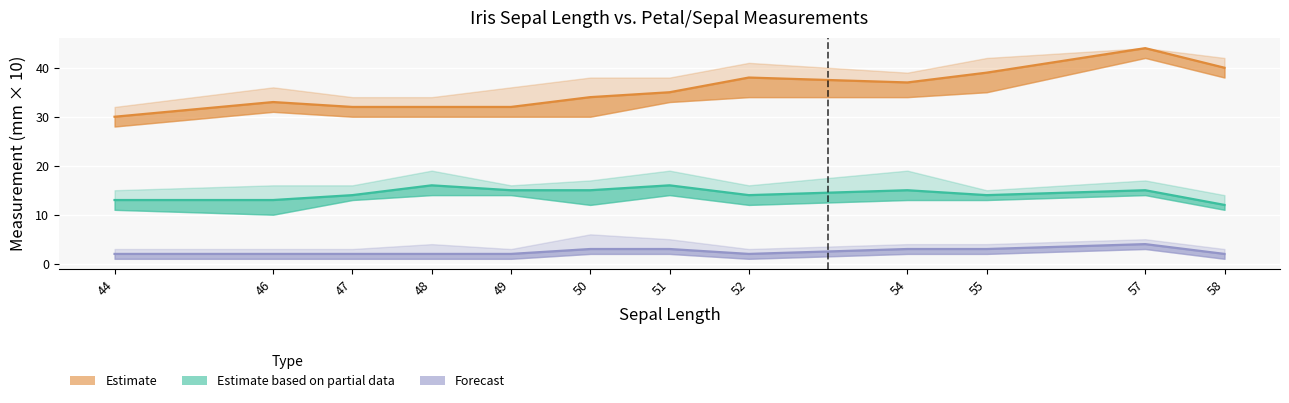

Reading left to right, extract all data points from this chart.

Sepal Width (Estimate): 44=30	46=33	47=32	48=32	49=32	50=34	51=35	52=38	54=37	55=39	57=44	58=40
Petal Length (Partial): 44=13	46=13	47=14	48=16	49=15	50=15	51=16	52=14	54=15	55=14	57=15	58=12
Petal Width (Forecast): 44=2	46=2	47=2	48=2	49=2	50=3	51=3	52=2	54=3	55=3	57=4	58=2